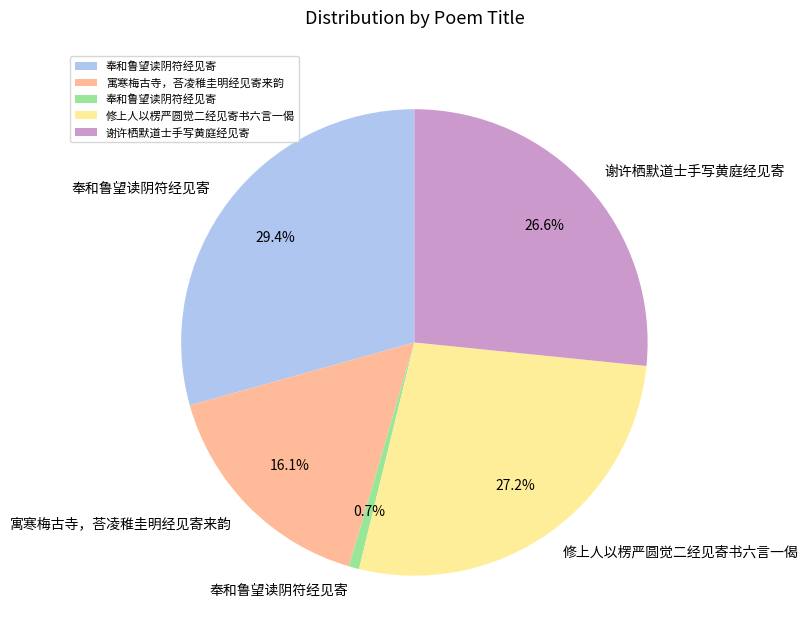

Does any single category account for the majority?

No